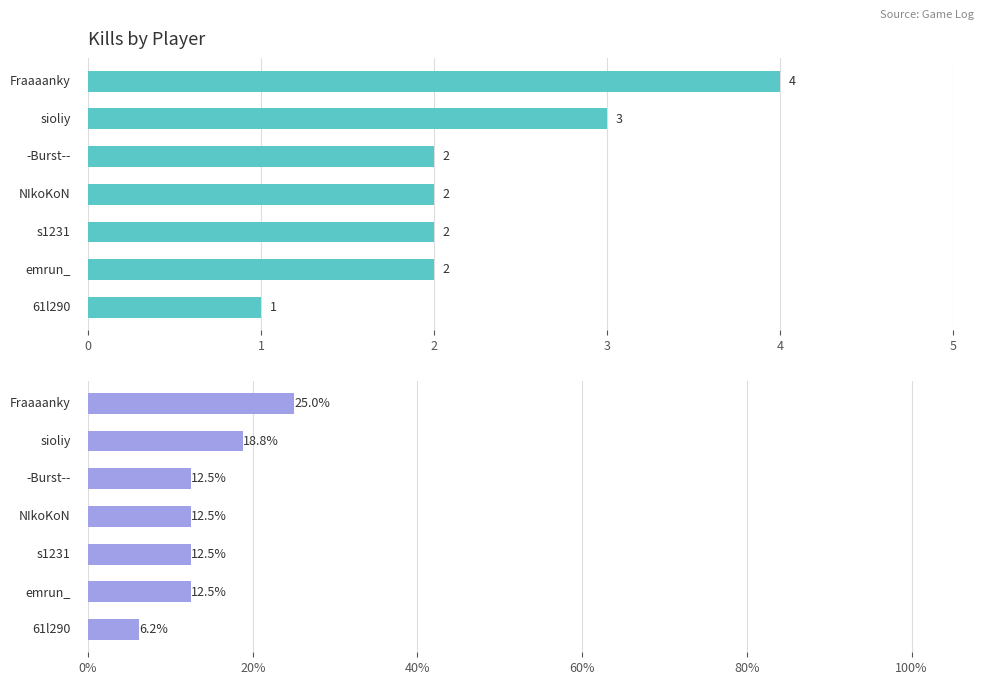

What is the value of the 7th bar from the left?

6.2